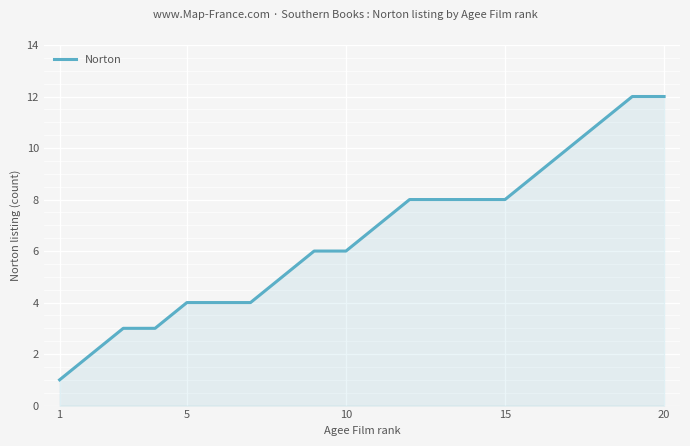

Reading right to left, list all the values displayed in this chart.

12	12	11	10	9	8	8	8	8	7	6	6	5	4	4	4	3	3	2	1